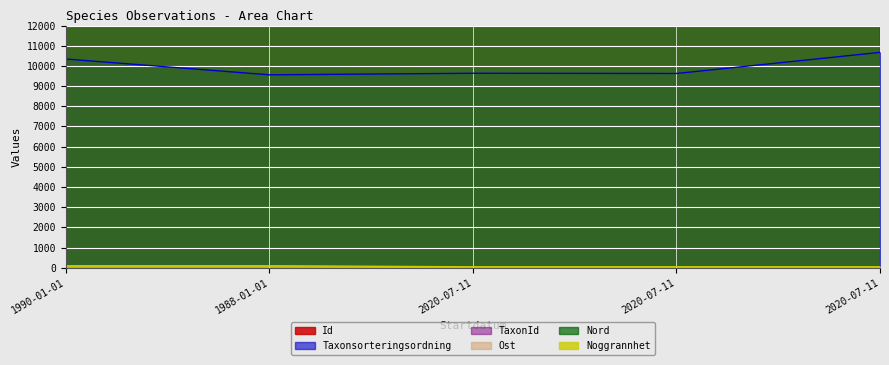

True or false: Id has a value of 528430.1 at 2020-07-11.

False